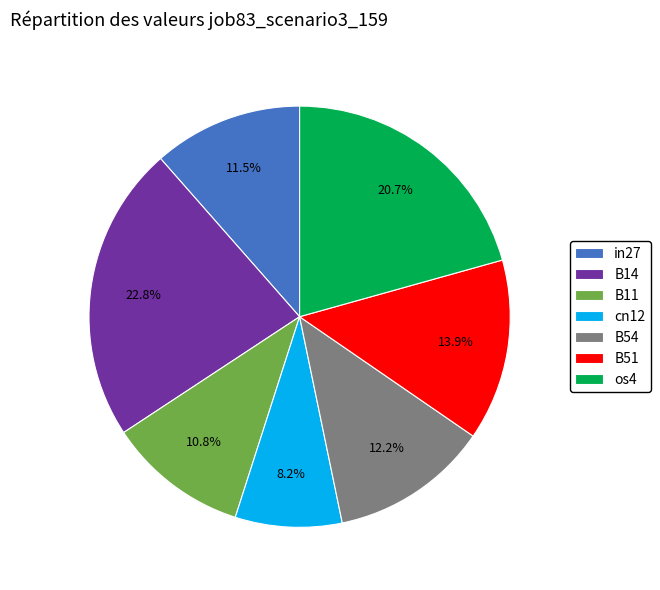

Is it true that B54 is 21% of the pie?

False